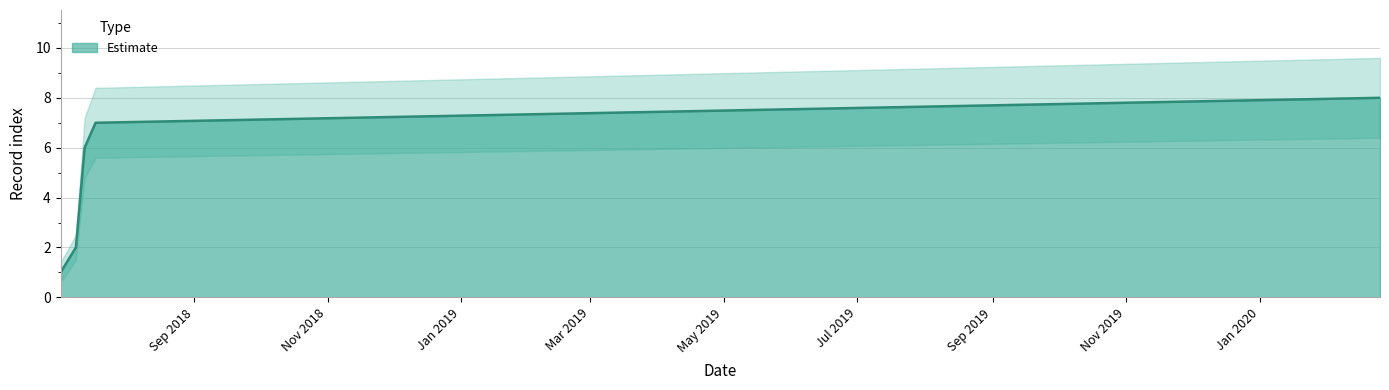

True or false: the data has more than 1 interior local peaks.

False